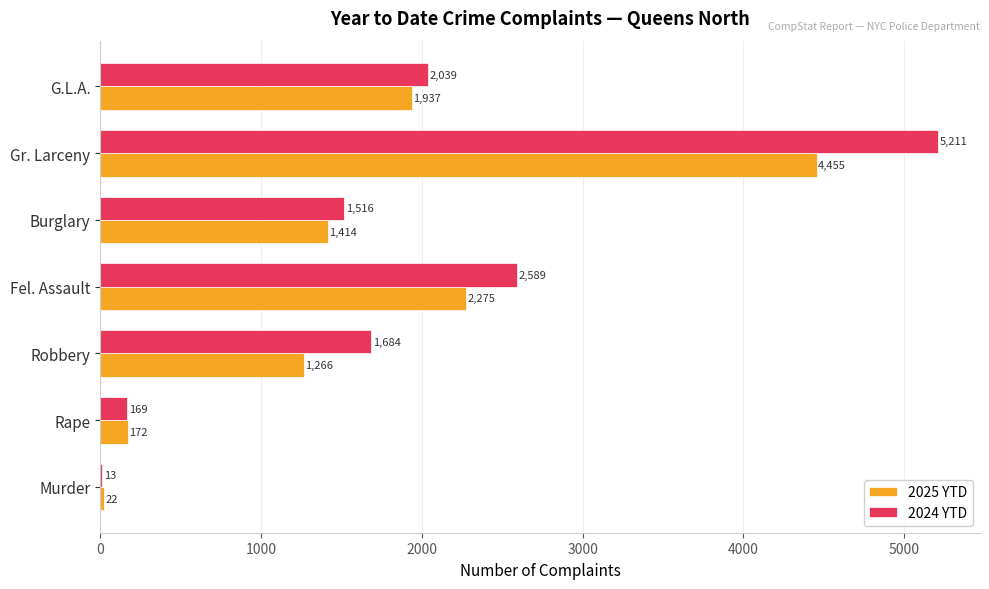

Which series changed the most between Murder and Gr. Larceny?

2024 YTD